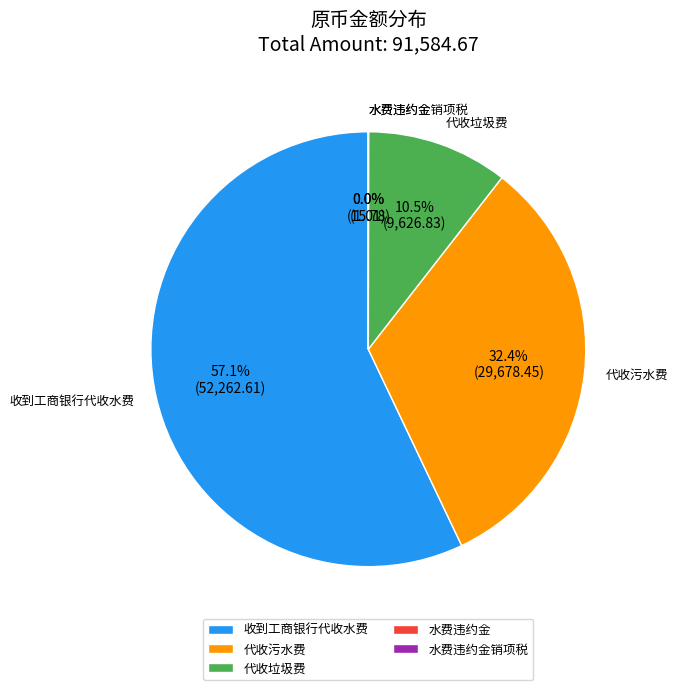

Which slice is the largest?

收到工商银行代收水费